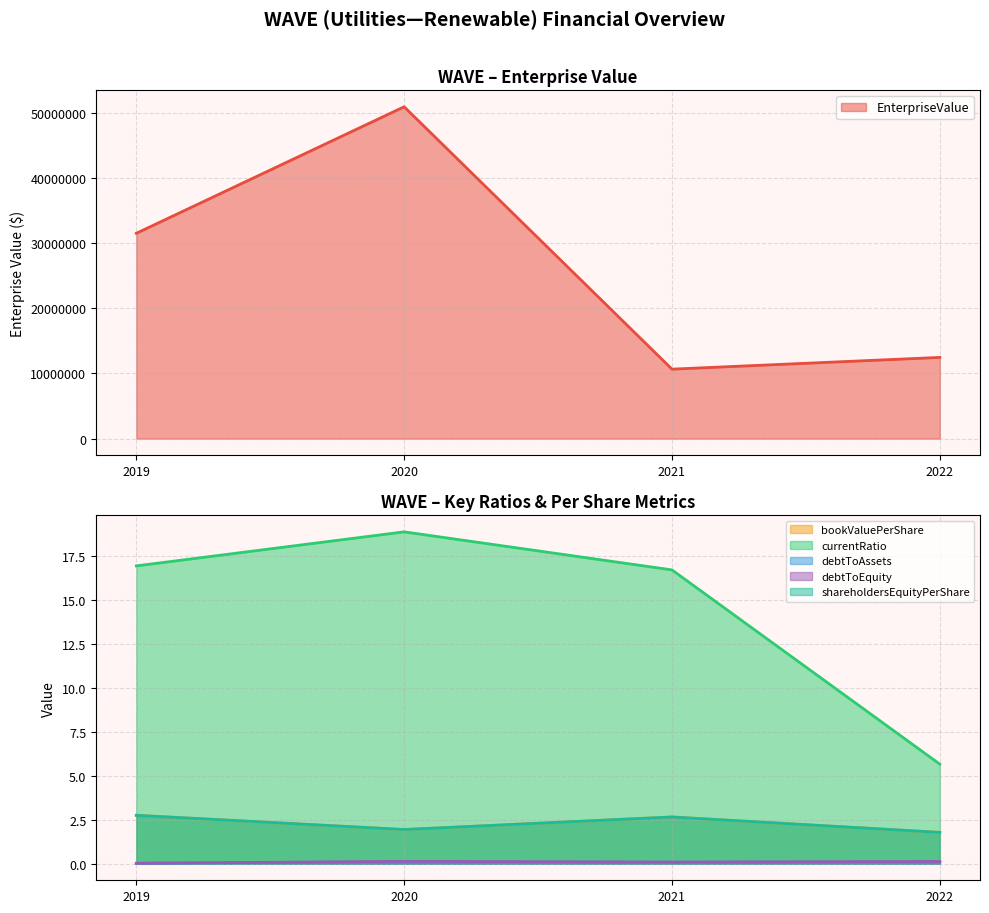

The bookValuePerShare series shows 0.8 at 2020. True or false?

False